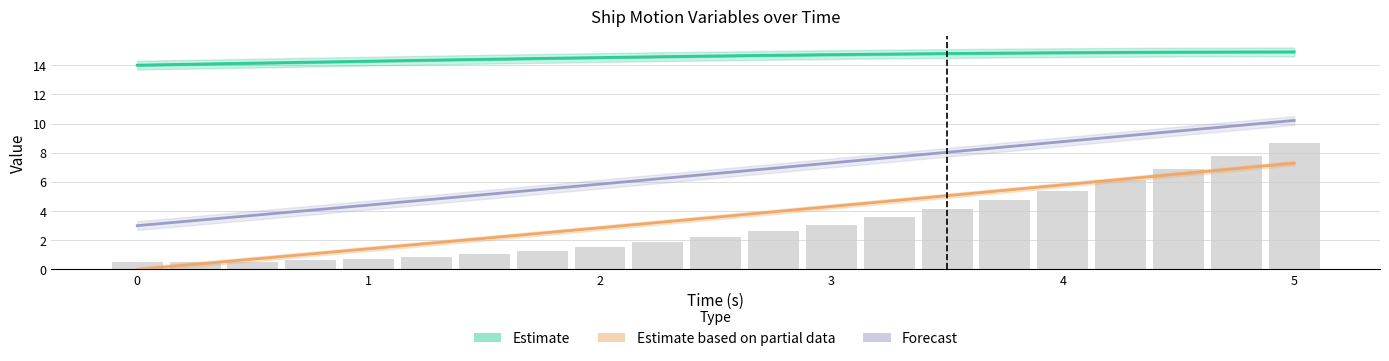

What is the total value across all series at 2?

23.2